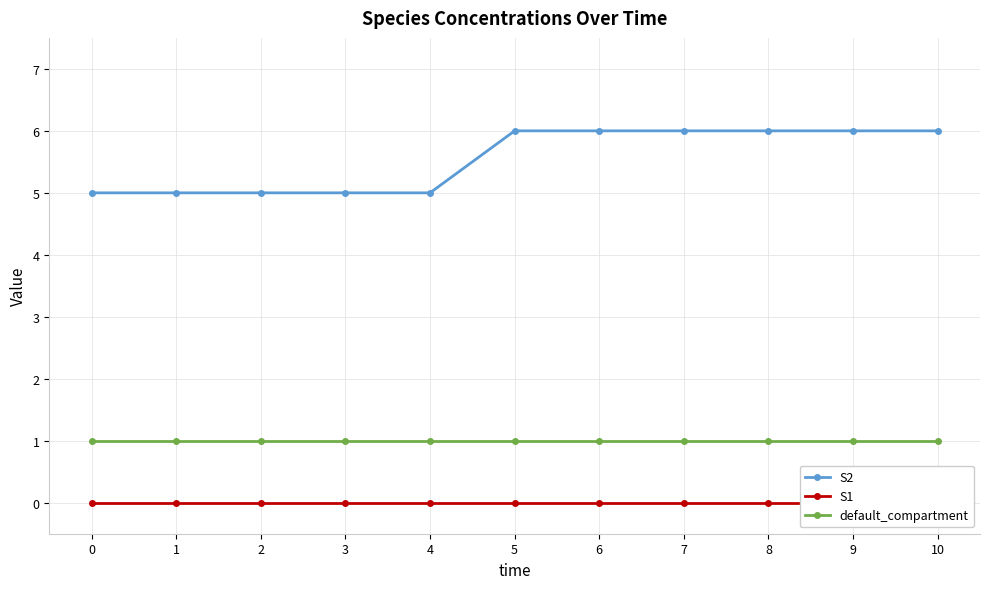

Reading left to right, extract all data points from this chart.

S2: 0=5	1=5	2=5	3=5	4=5	5=6	6=6	7=6	8=6	9=6	10=6
S1: 0=0	1=0	2=0	3=0	4=0	5=0	6=0	7=0	8=0	9=0	10=0
default_compartment: 0=1	1=1	2=1	3=1	4=1	5=1	6=1	7=1	8=1	9=1	10=1